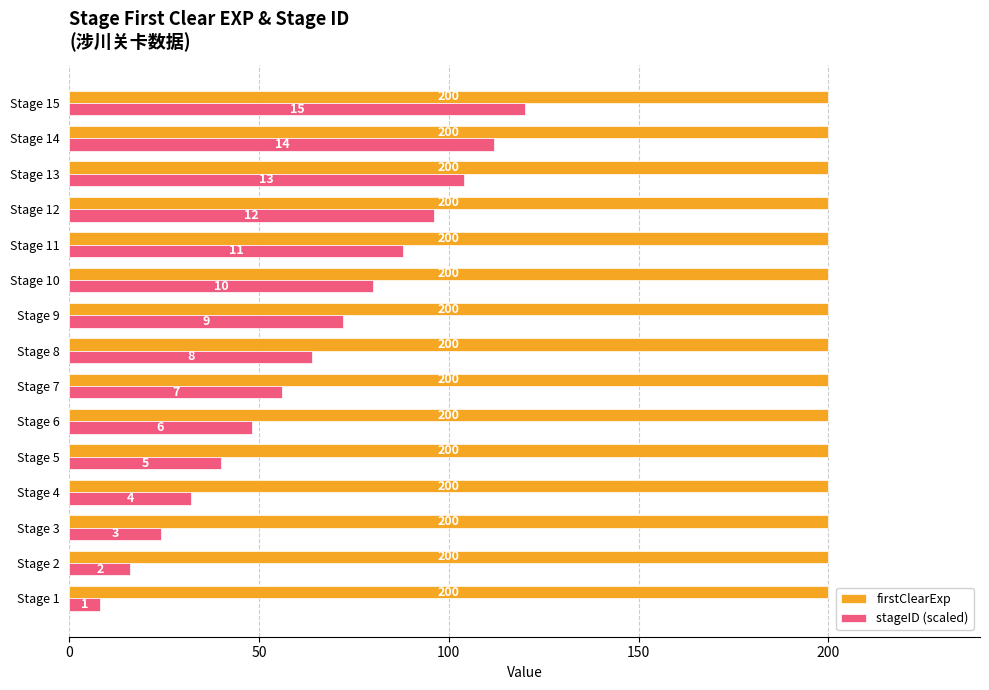

What is the minimum value for stageID (scaled)?

8.0